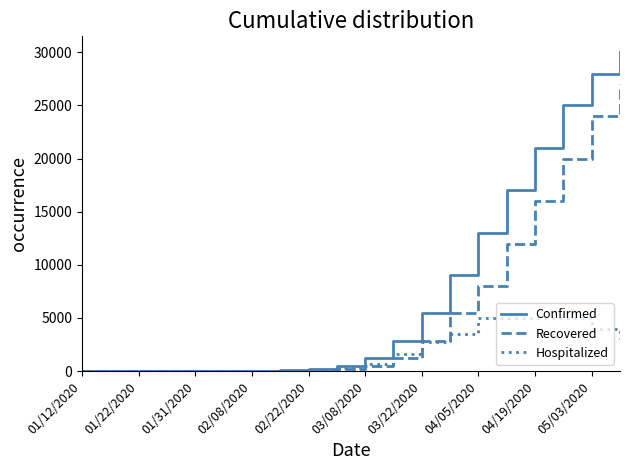

What is the greatest value displayed?

30000